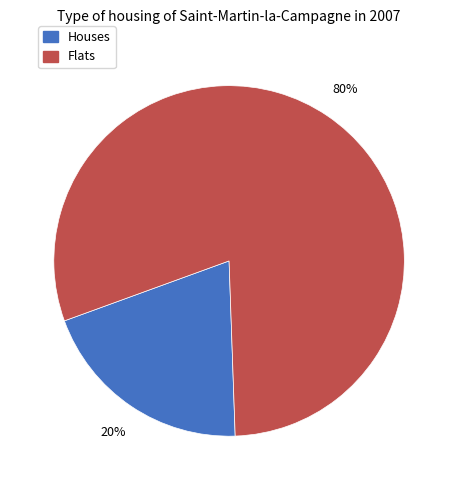

To the nearest percent, what portion does Flats represent?

80%